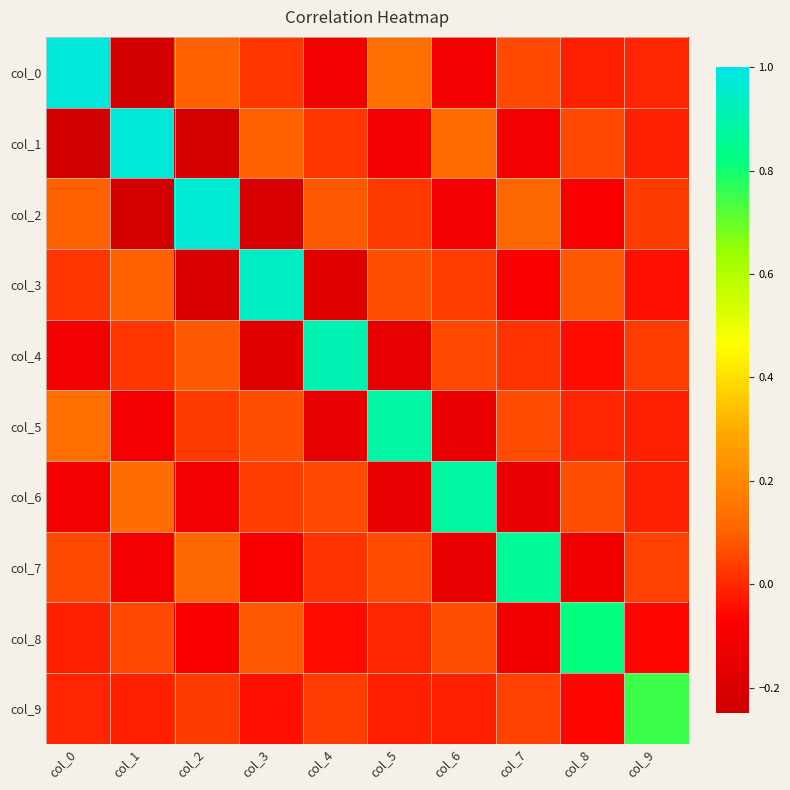

Reading right to left, what are all the values shown in this chart?

col_0: col_9=-0.0	col_8=-0.0	col_7=0.1	col_6=-0.1	col_5=0.1	col_4=-0.1	col_3=0.0	col_2=0.1	col_1=-0.2	col_0=1.0
col_1: col_9=-0.0	col_8=0.1	col_7=-0.1	col_6=0.1	col_5=-0.1	col_4=0.0	col_3=0.1	col_2=-0.2	col_1=1.0	col_0=-0.2
col_2: col_9=0.0	col_8=-0.1	col_7=0.1	col_6=-0.1	col_5=0.0	col_4=0.1	col_3=-0.2	col_2=1.0	col_1=-0.2	col_0=0.1
col_3: col_9=-0.0	col_8=0.1	col_7=-0.1	col_6=0.0	col_5=0.1	col_4=-0.2	col_3=0.9	col_2=-0.2	col_1=0.1	col_0=0.0
col_4: col_9=0.0	col_8=-0.1	col_7=0.0	col_6=0.1	col_5=-0.2	col_4=0.9	col_3=-0.2	col_2=0.1	col_1=0.0	col_0=-0.1
col_5: col_9=-0.0	col_8=-0.0	col_7=0.1	col_6=-0.1	col_5=0.9	col_4=-0.2	col_3=0.1	col_2=0.0	col_1=-0.1	col_0=0.1
col_6: col_9=-0.0	col_8=0.1	col_7=-0.1	col_6=0.9	col_5=-0.1	col_4=0.1	col_3=0.0	col_2=-0.1	col_1=0.1	col_0=-0.1
col_7: col_9=0.0	col_8=-0.1	col_7=0.9	col_6=-0.1	col_5=0.1	col_4=0.0	col_3=-0.1	col_2=0.1	col_1=-0.1	col_0=0.1
col_8: col_9=-0.1	col_8=0.8	col_7=-0.1	col_6=0.1	col_5=-0.0	col_4=-0.1	col_3=0.1	col_2=-0.1	col_1=0.1	col_0=-0.0
col_9: col_9=0.7	col_8=-0.1	col_7=0.0	col_6=-0.0	col_5=-0.0	col_4=0.0	col_3=-0.0	col_2=0.0	col_1=-0.0	col_0=-0.0